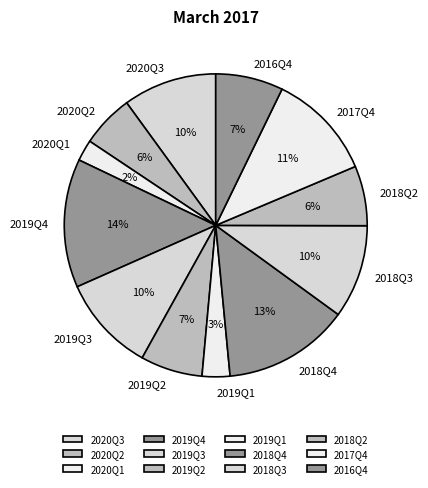

Which has a higher value, 2017Q4 or 2018Q4?

2018Q4